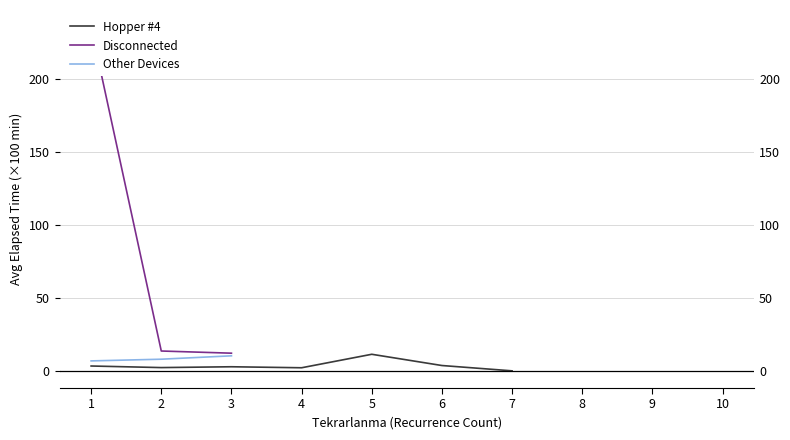

True or false: Disconnected and Other Devices cross at least once.

False